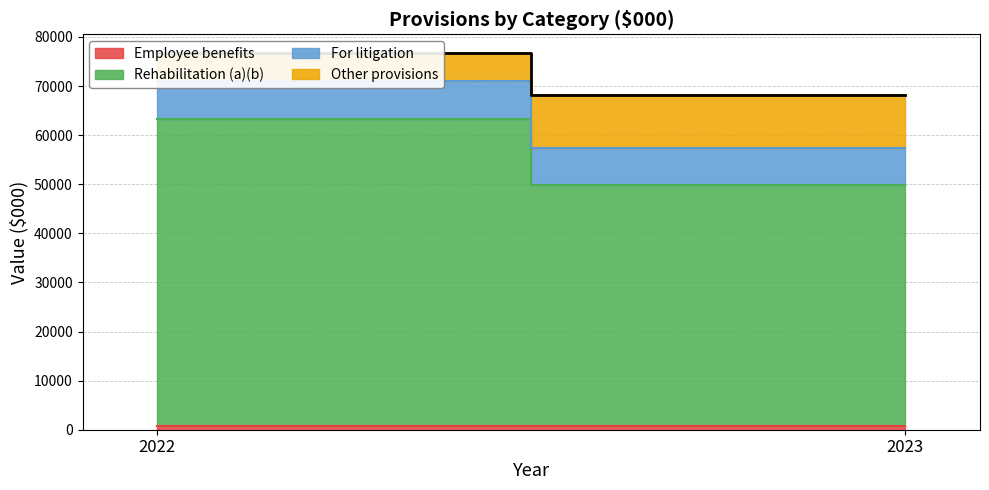

What is the total value across all series at 2023?

68213